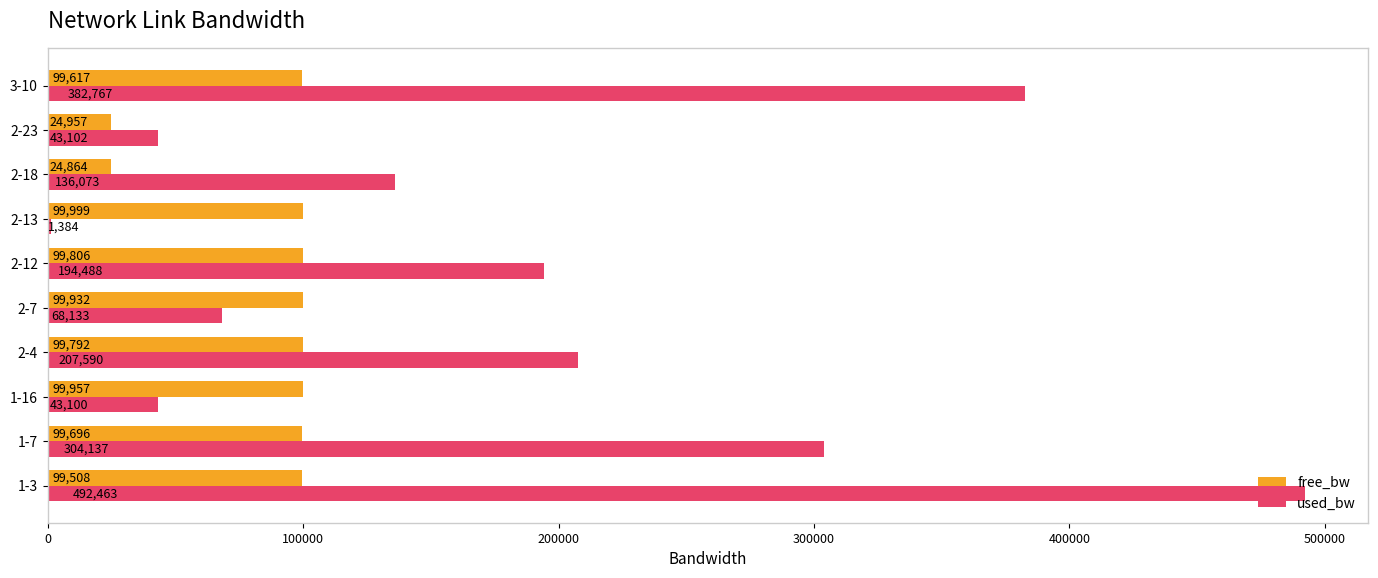

What is the maximum value shown in the chart?

492463.4